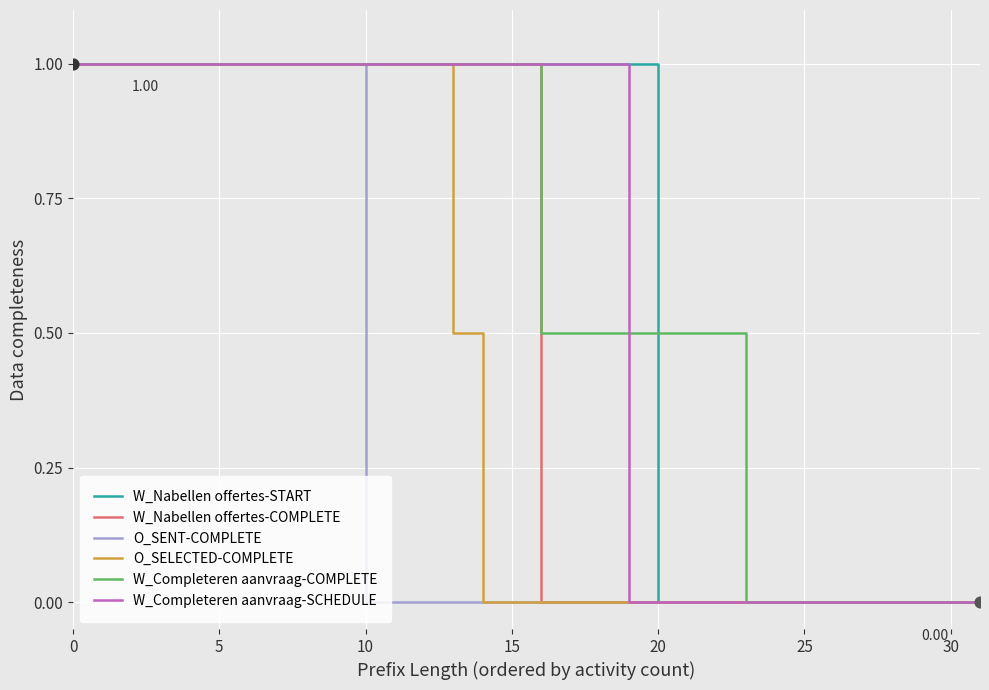

What are all the series names shown in the legend?

W_Nabellen offertes-START, W_Nabellen offertes-COMPLETE, O_SENT-COMPLETE, O_SELECTED-COMPLETE, W_Completeren aanvraag-COMPLETE, W_Completeren aanvraag-SCHEDULE